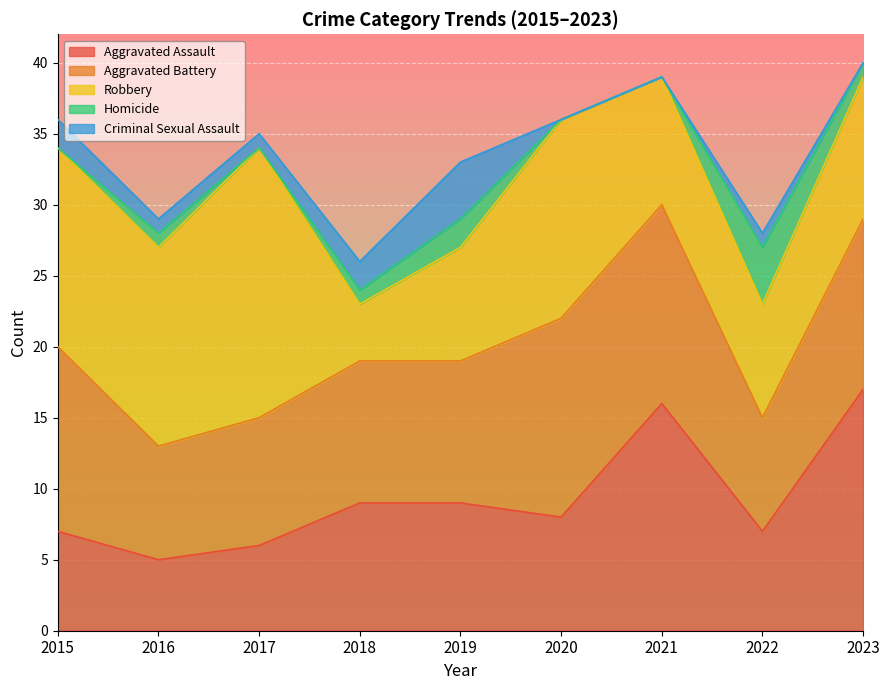

What is the sum of all Aggravated Assault values?

84